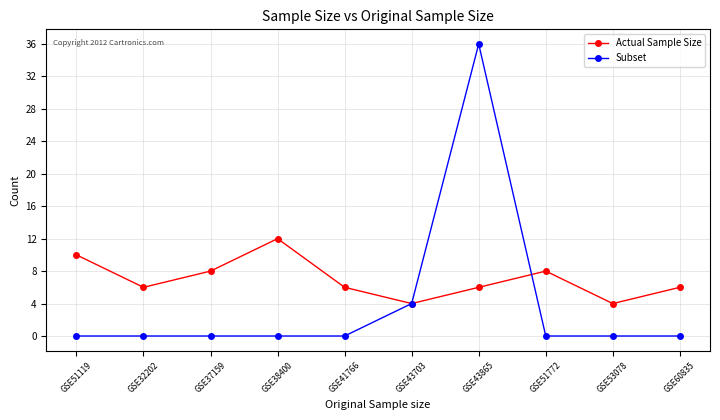

After their last crossing, which series has the higher values: Subset or Actual Sample Size?

Actual Sample Size